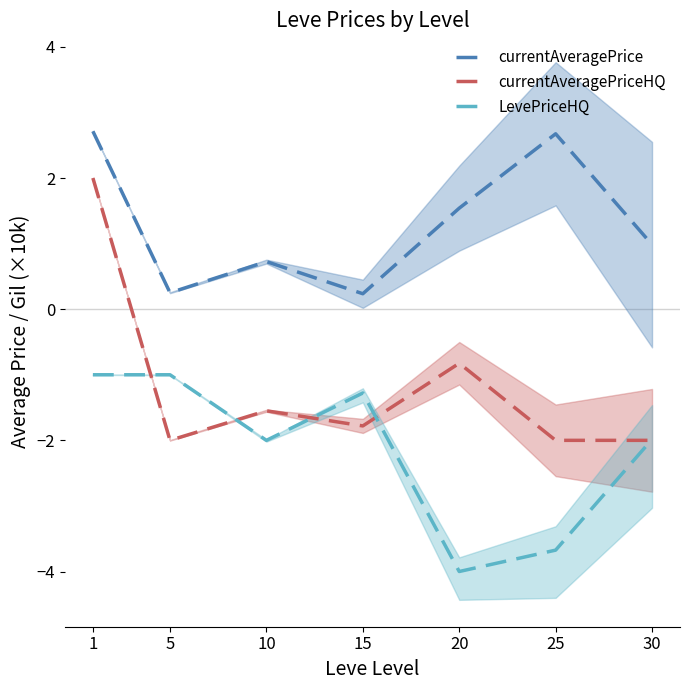

Where is currentAveragePrice nearest to the value 1?

30